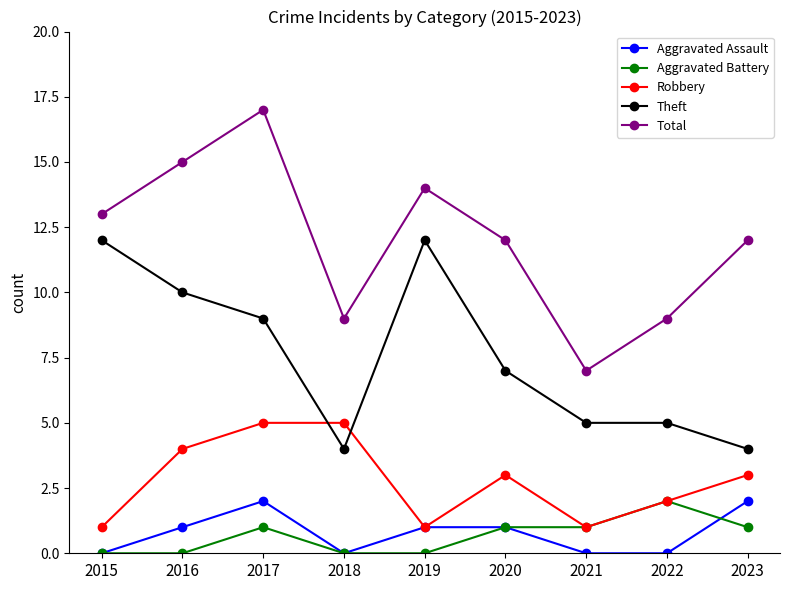

What is the spread (max minus min) of values at 2023?

11